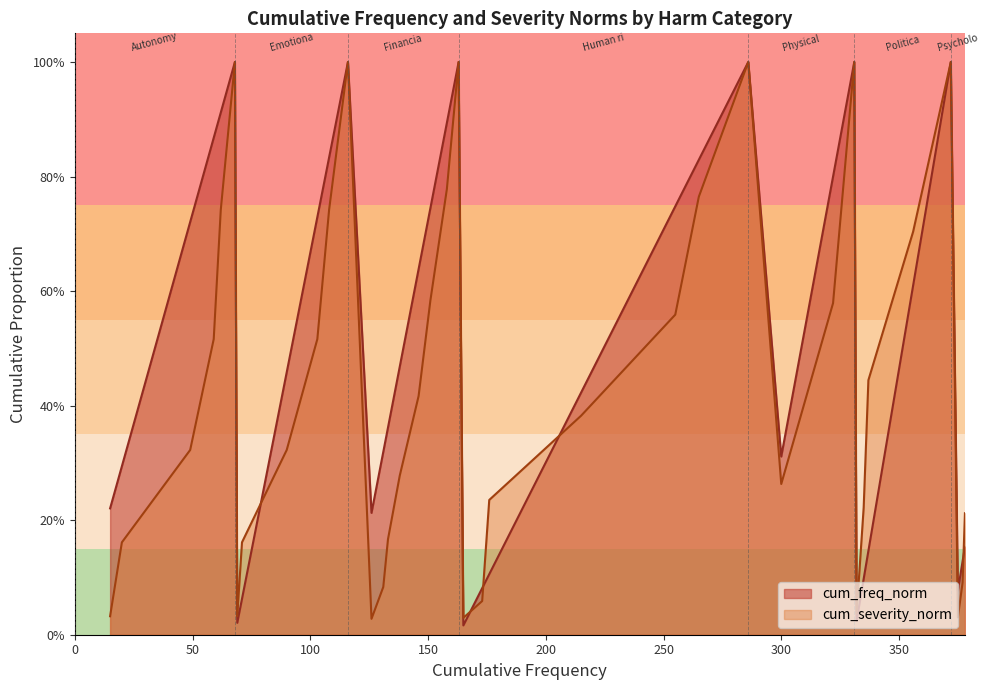

List the series in order of their peak value, highest first.

cum_freq_norm, cum_severity_norm